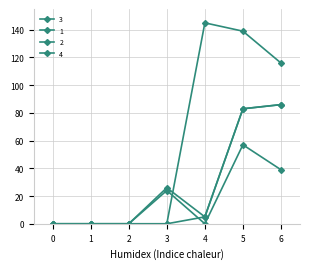

Reading left to right, list all the values displayed in this chart.

3: 0=0	1=0	2=0	3=0	4=5	5=83	6=86
1: 0=0	1=0	2=0	3=24	4=0	5=57	6=39
2: 0=0	1=0	2=0	3=26	4=5	5=83	6=86
4: 0=0	1=0	2=0	3=0	4=145	5=139	6=116